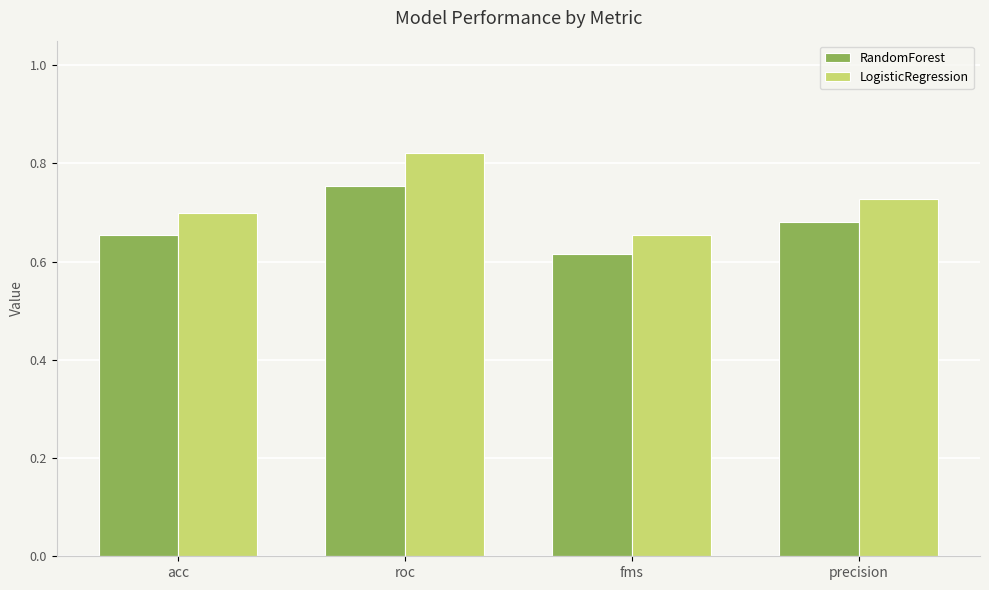

Which series changed the most between acc and roc?

LogisticRegression